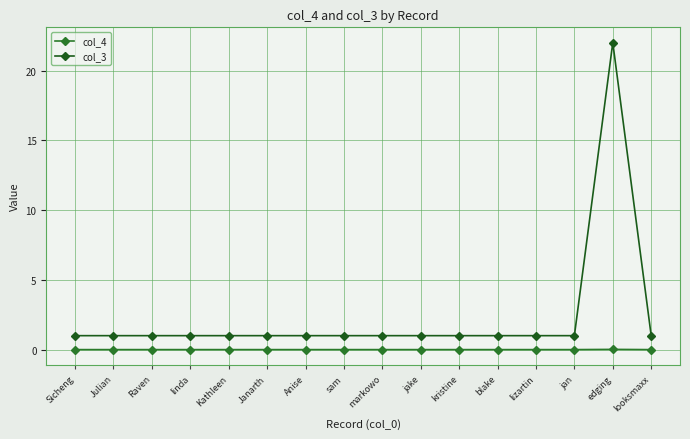

What are all the series names shown in the legend?

col_4, col_3